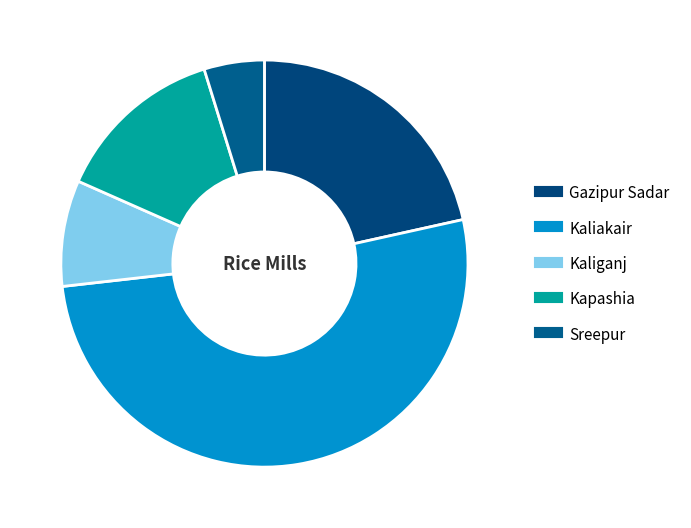

To the nearest percent, what is the difference between the Kaliganj and Kaliakair slice percentages?

43%